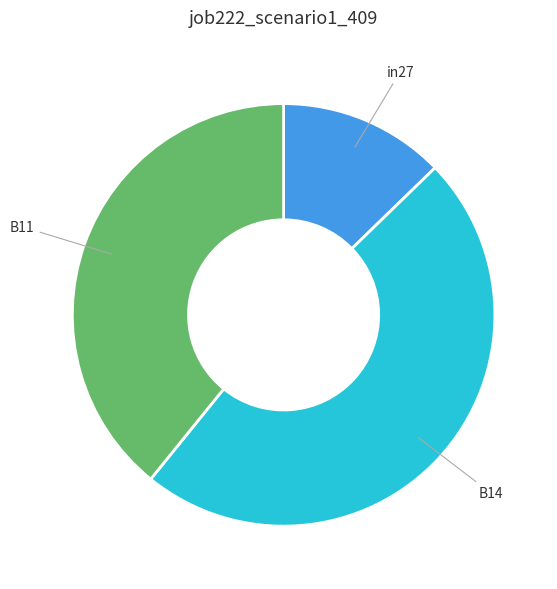

Is there any slice that represents more than half of the pie?

No